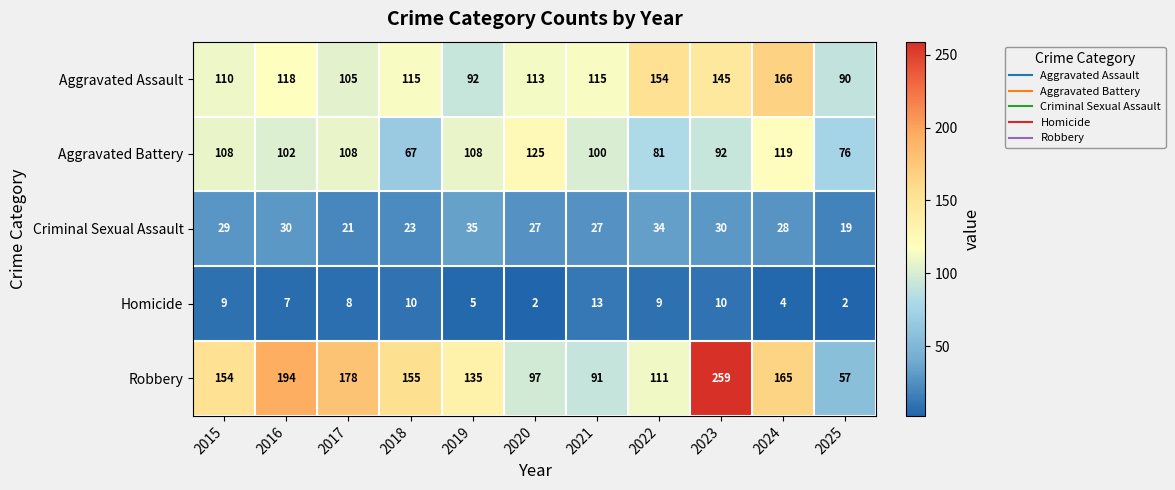

What is the difference between the highest and lowest values at 2021?

102